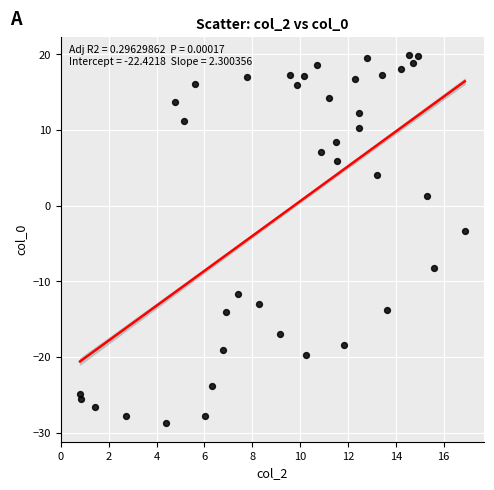

What Y value in the scatter plot is closest to -4?

-3.4